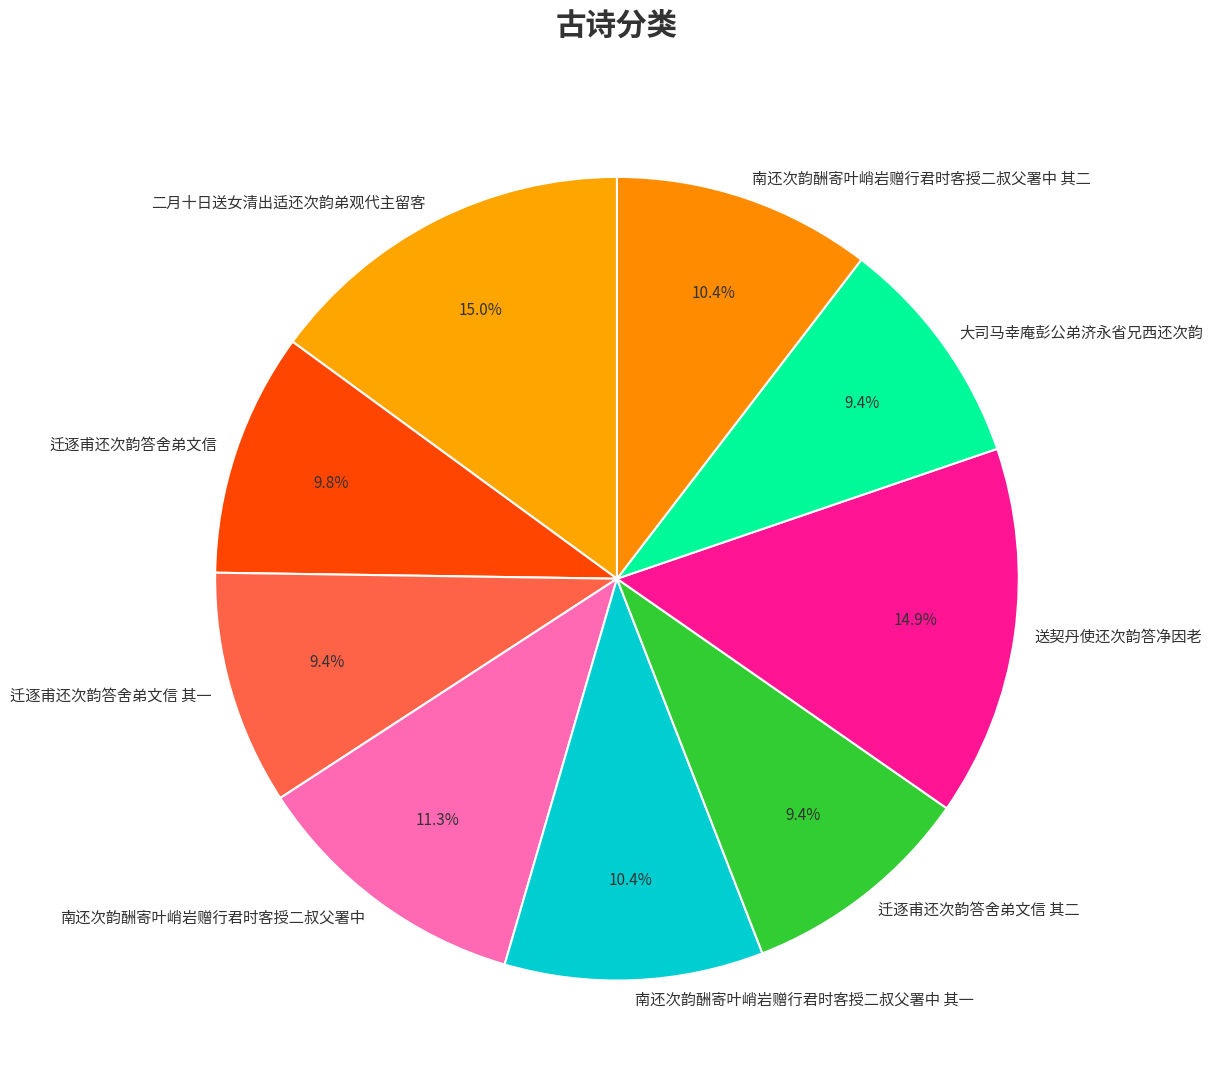

The 二月十日送女清出适还次韵弟观代主留客 slice represents 5% of the pie. True or false?

False